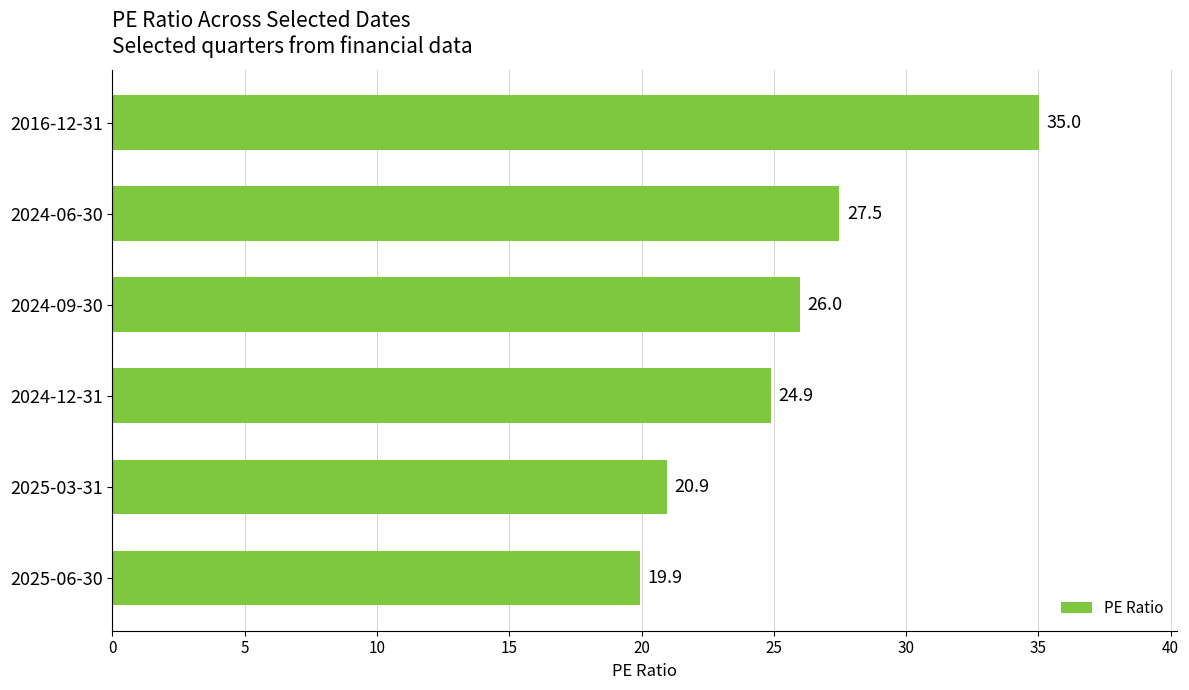

Reading bottom to top, list all the values displayed in this chart.

2025-06-30=19.9	2025-03-31=20.9	2024-12-31=24.9	2024-09-30=26.0	2024-06-30=27.5	2016-12-31=35.0